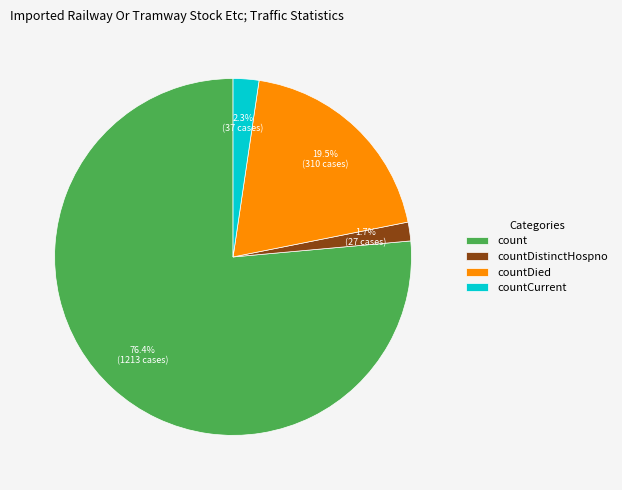

Which category has the biggest portion of the pie?

count